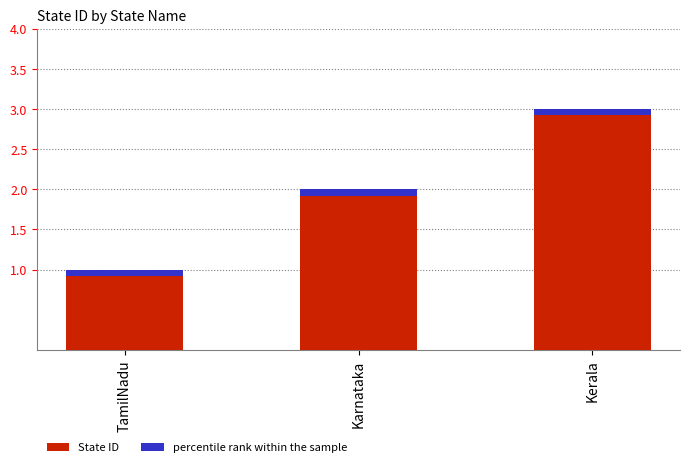

What position from the right is TamilNadu?

3